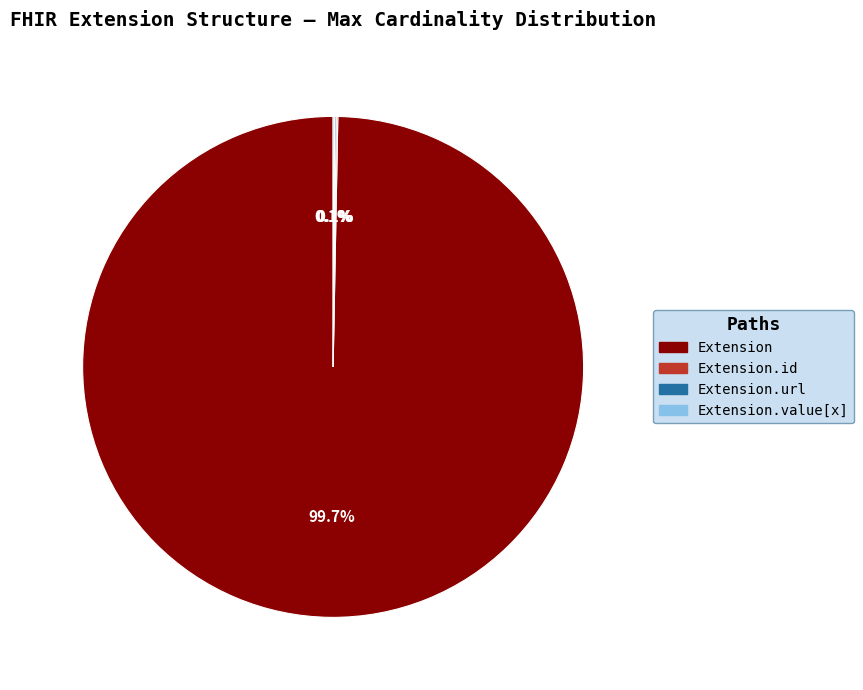

Is there a majority slice in this chart?

Yes